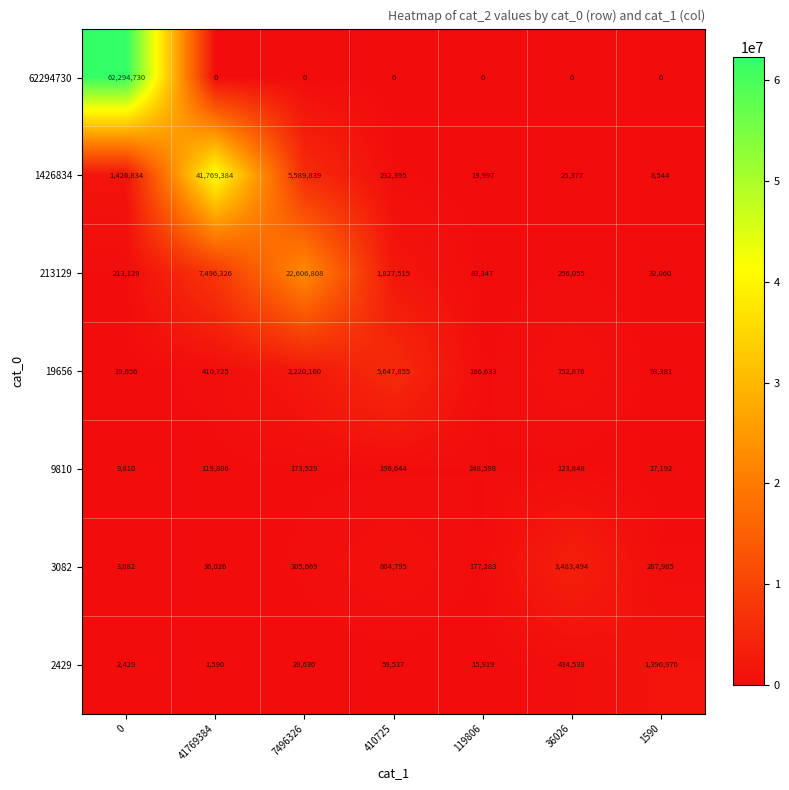

What is the total value across all series at 0?

63969670